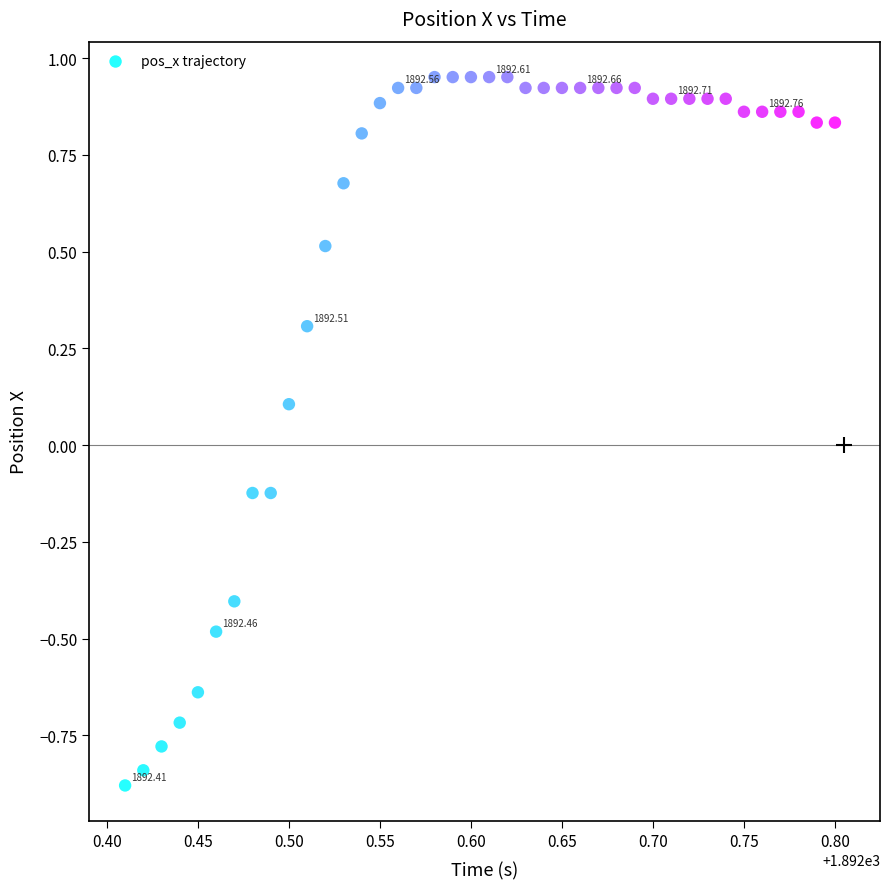

What is the range of X values (max minus min)?

0.4